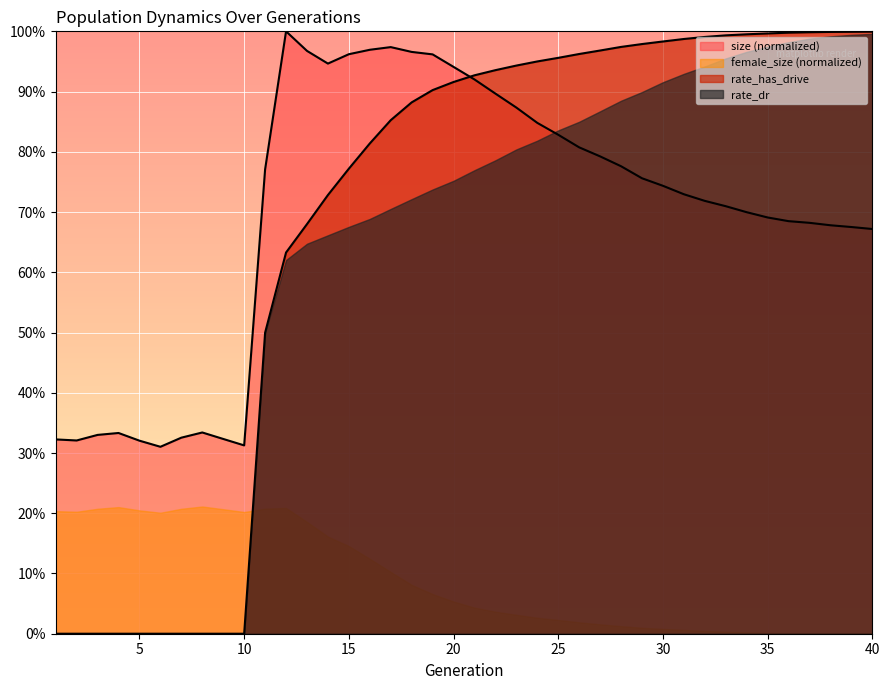

Is it true that size equals 0.3 at 5?

True